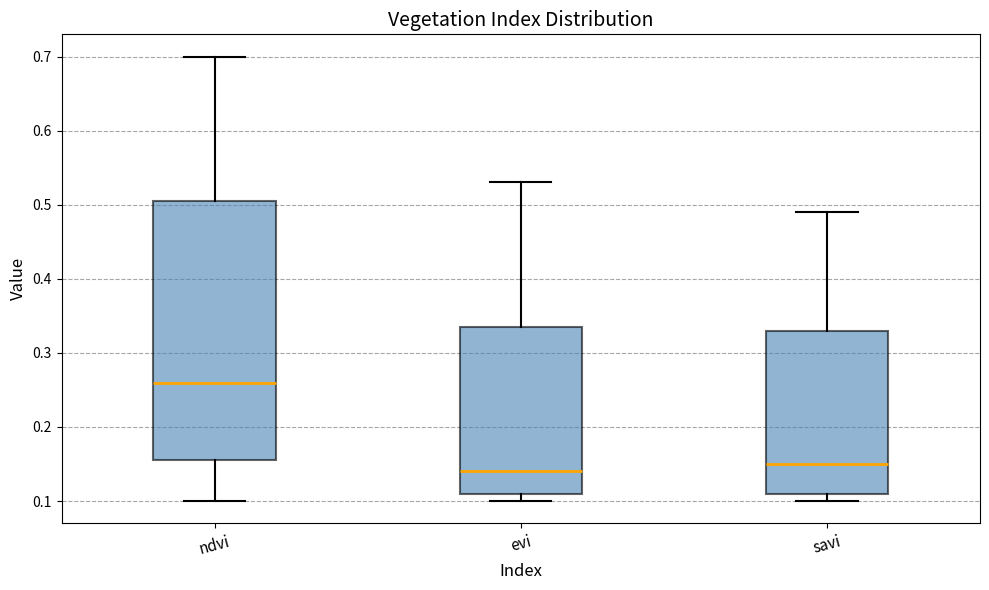

Comparing the boxes themselves (not the whiskers), which one is the tallest?

ndvi